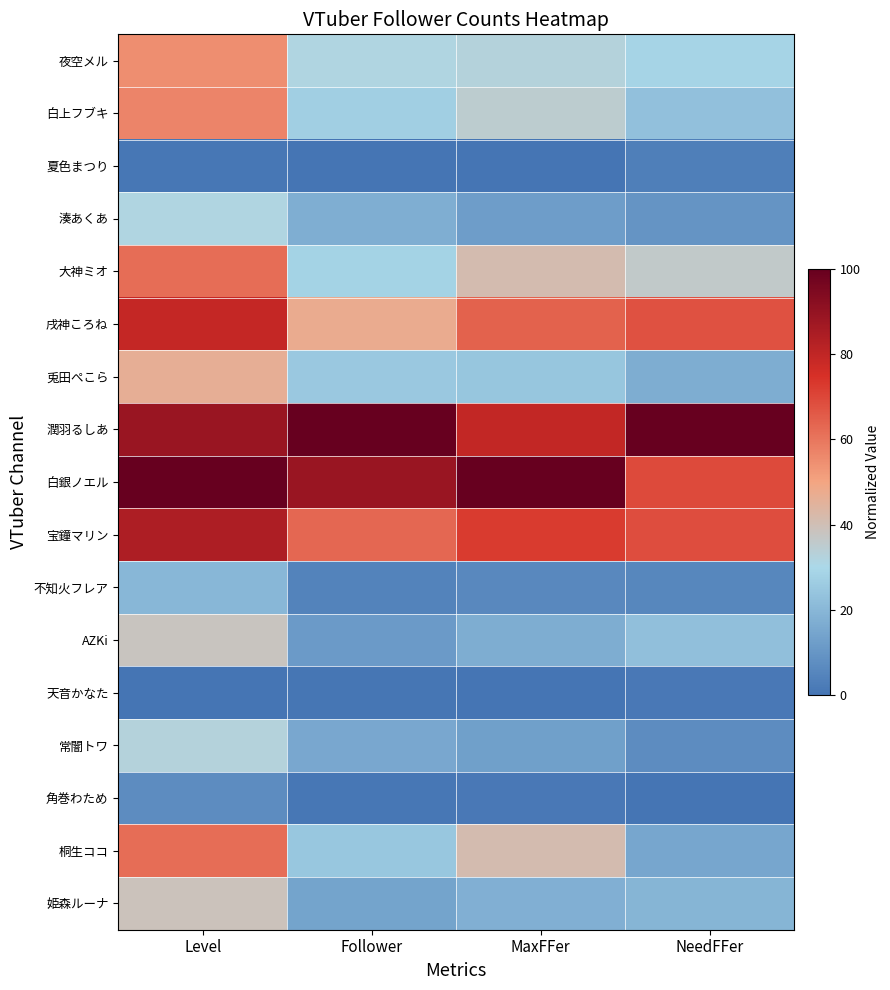

Reading left to right, list all the values displayed in this chart.

夜空メル: Level=54.7	Follower=31.5	MaxFFer=32.8	NeedFFer=28.5
白上フブキ: Level=56.8	Follower=27.0	MaxFFer=35.1	NeedFFer=22.8
夏色まつり: Level=1.1	Follower=0.0	MaxFFer=0.2	NeedFFer=3.2
湊あくあ: Level=31.6	Follower=17.4	MaxFFer=12.5	NeedFFer=9.6
大神ミオ: Level=62.1	Follower=28.2	MaxFFer=41.3	NeedFFer=36.2
戌神ころね: Level=78.9	Follower=47.3	MaxFFer=64.2	NeedFFer=67.7
兎田ぺこら: Level=46.3	Follower=25.2	MaxFFer=24.3	NeedFFer=17.1
潤羽るしあ: Level=88.4	Follower=100.0	MaxFFer=79.3	NeedFFer=100.0
白銀ノエル: Level=100.0	Follower=88.3	MaxFFer=100.0	NeedFFer=69.4
宝鐘マリン: Level=84.2	Follower=63.2	MaxFFer=72.4	NeedFFer=68.7
不知火フレア: Level=20.0	Follower=4.4	MaxFFer=5.9	NeedFFer=5.7
AZKi: Level=37.9	Follower=11.7	MaxFFer=17.1	NeedFFer=22.6
天音かなた: Level=0.0	Follower=0.5	MaxFFer=0.0	NeedFFer=1.2
常闇トワ: Level=32.6	Follower=15.6	MaxFFer=13.2	NeedFFer=7.4
角巻わため: Level=7.4	Follower=1.1	MaxFFer=1.5	NeedFFer=0.0
桐生ココ: Level=62.1	Follower=24.7	MaxFFer=41.3	NeedFFer=15.1
姫森ルーナ: Level=38.9	Follower=14.2	MaxFFer=17.9	NeedFFer=19.3